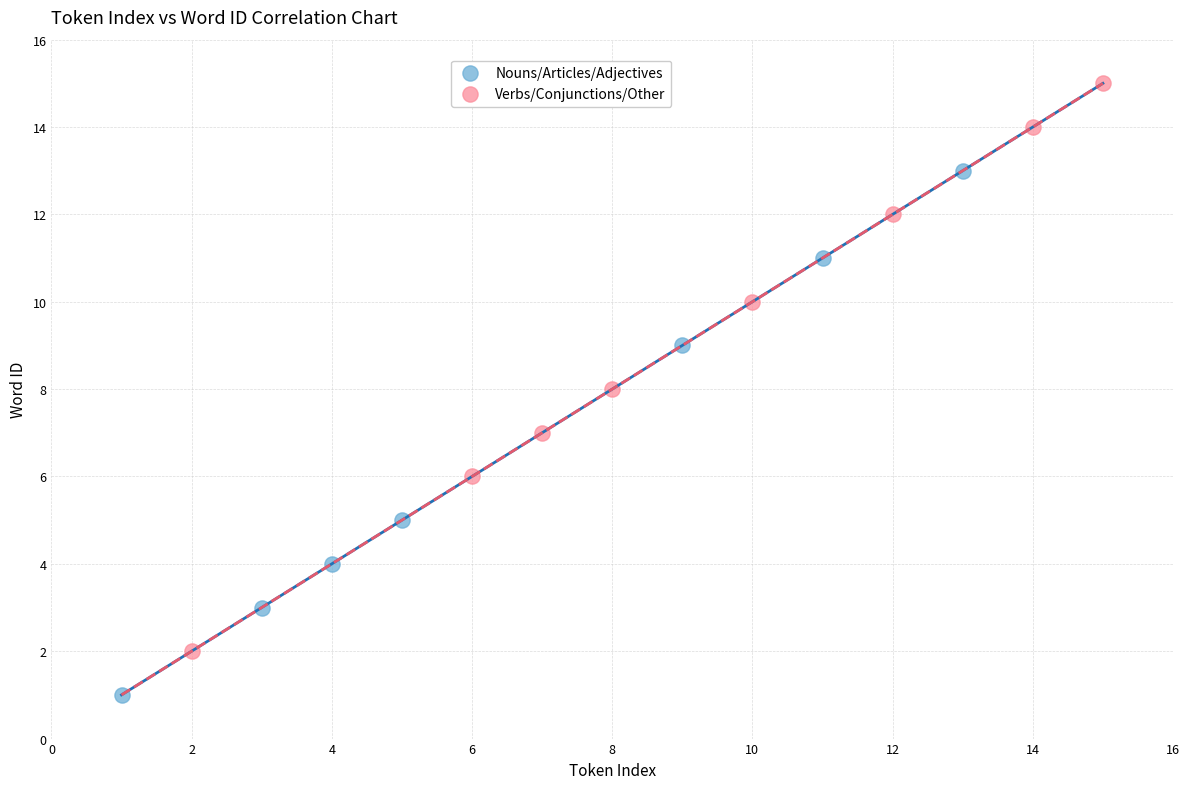

Which series reaches the minimum Y coordinate?

Nouns/Articles/Adjectives